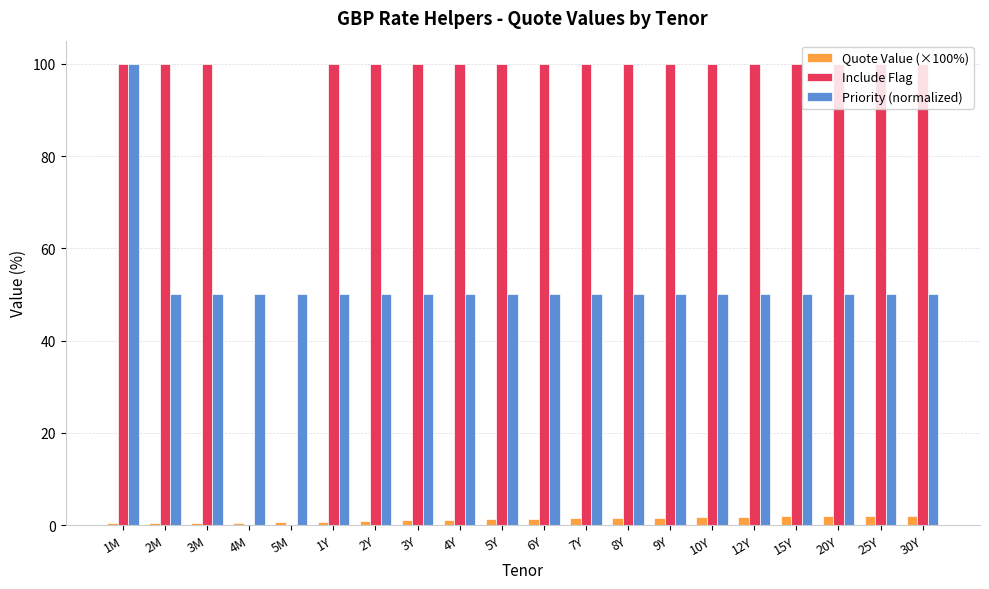

What is the greatest value displayed?

100.0